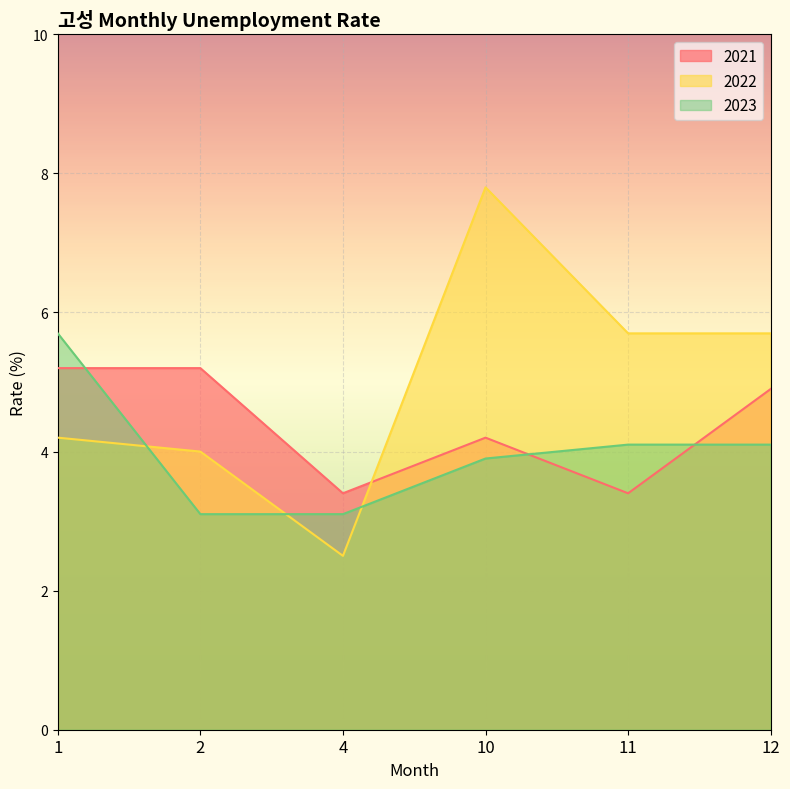

What is the value of the 2021 point at the 4th from the left?

4.2